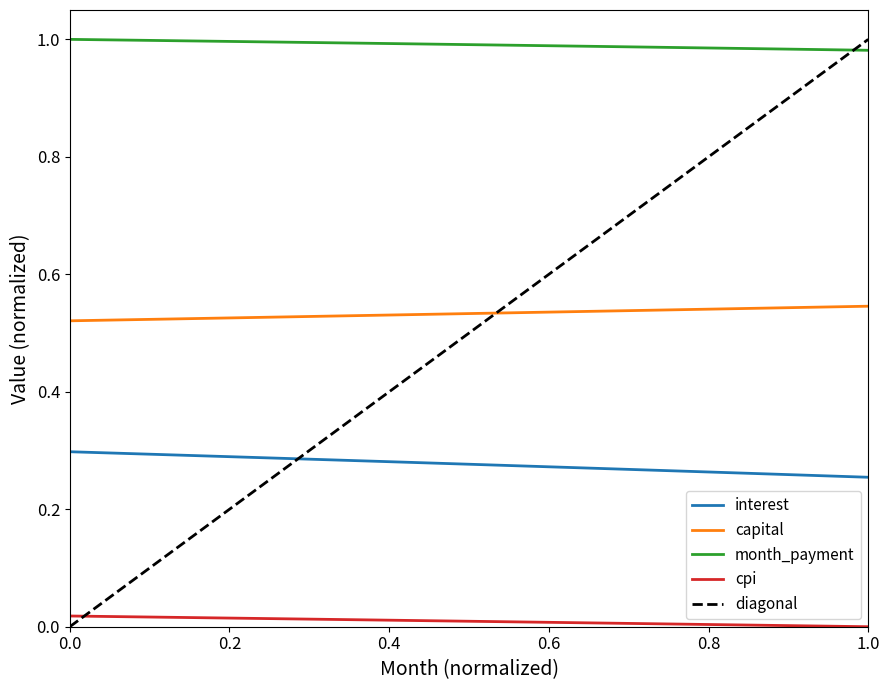

True or false: cpi and capital cross at least once.

False